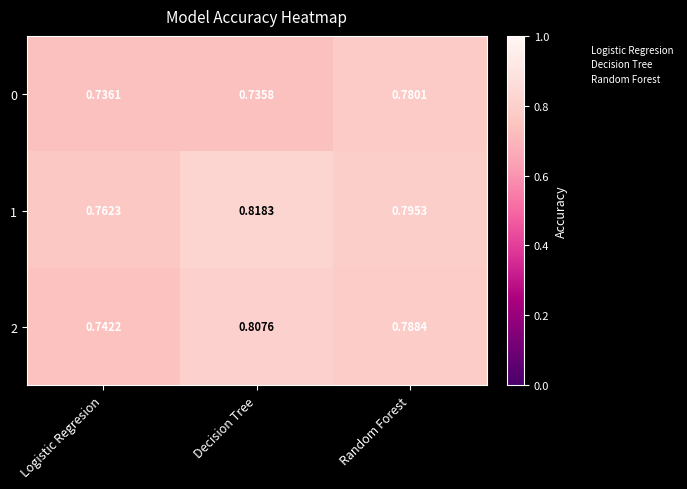

Is the value of 2 at Random Forest greater than the value of 0 at Logistic Regresion?

Yes